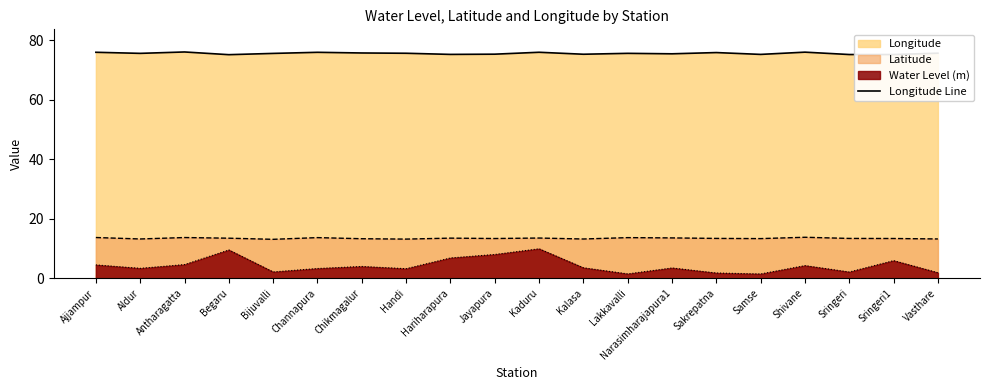

The value at Narasimharajapura1 is 75.5. True or false?

True